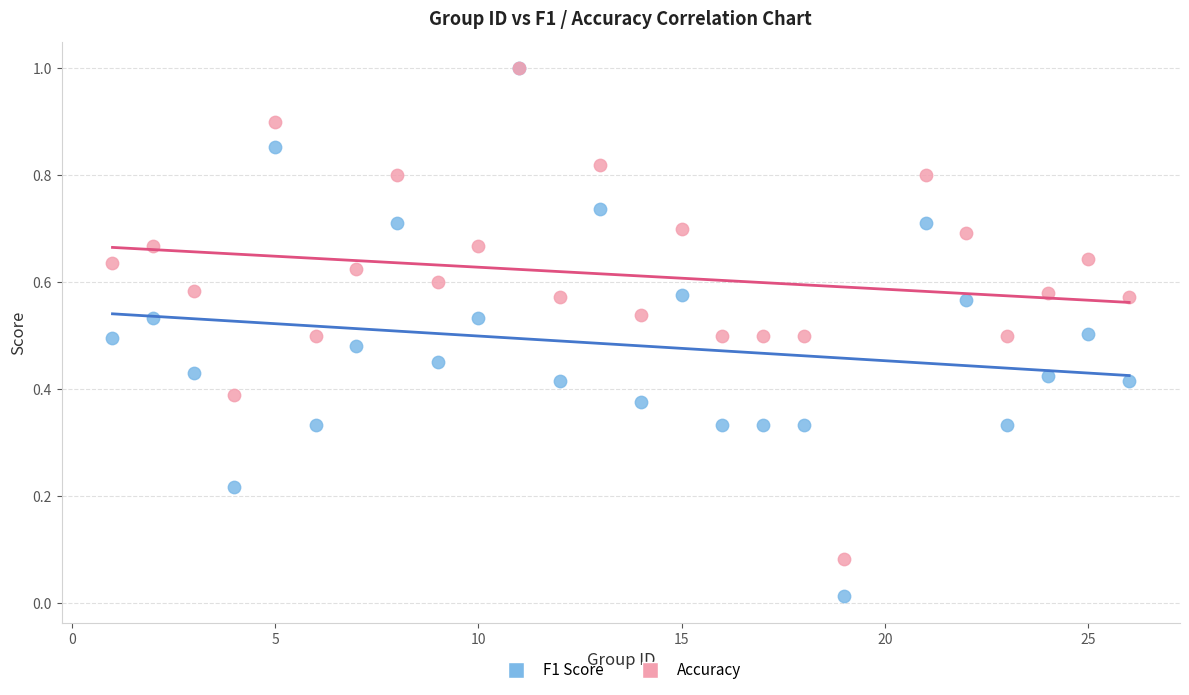

Which series has the largest Y range (max minus min)?

F1 Score